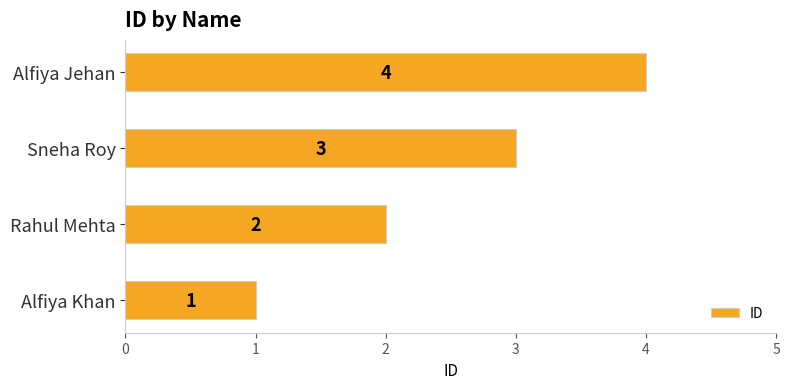

List the labels in order of value, largest first.

Alfiya Jehan, Sneha Roy, Rahul Mehta, Alfiya Khan